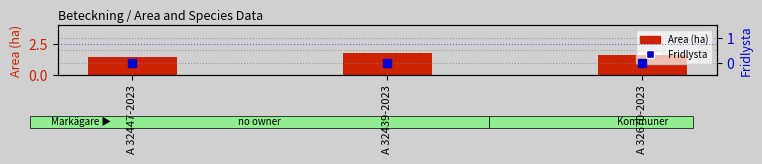

What are all the series names shown in the legend?

Area (ha), Fridlysta